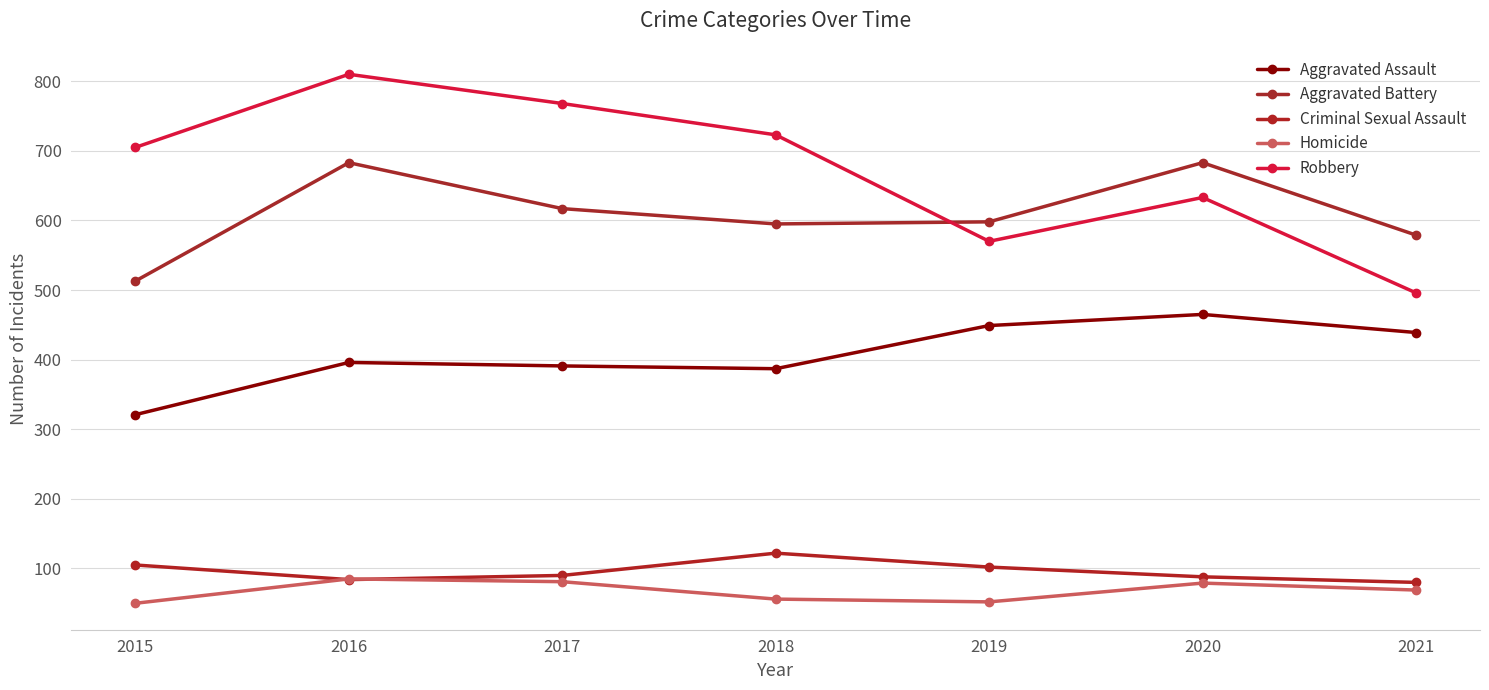

At how many categories does at least one series exceed 564?

7